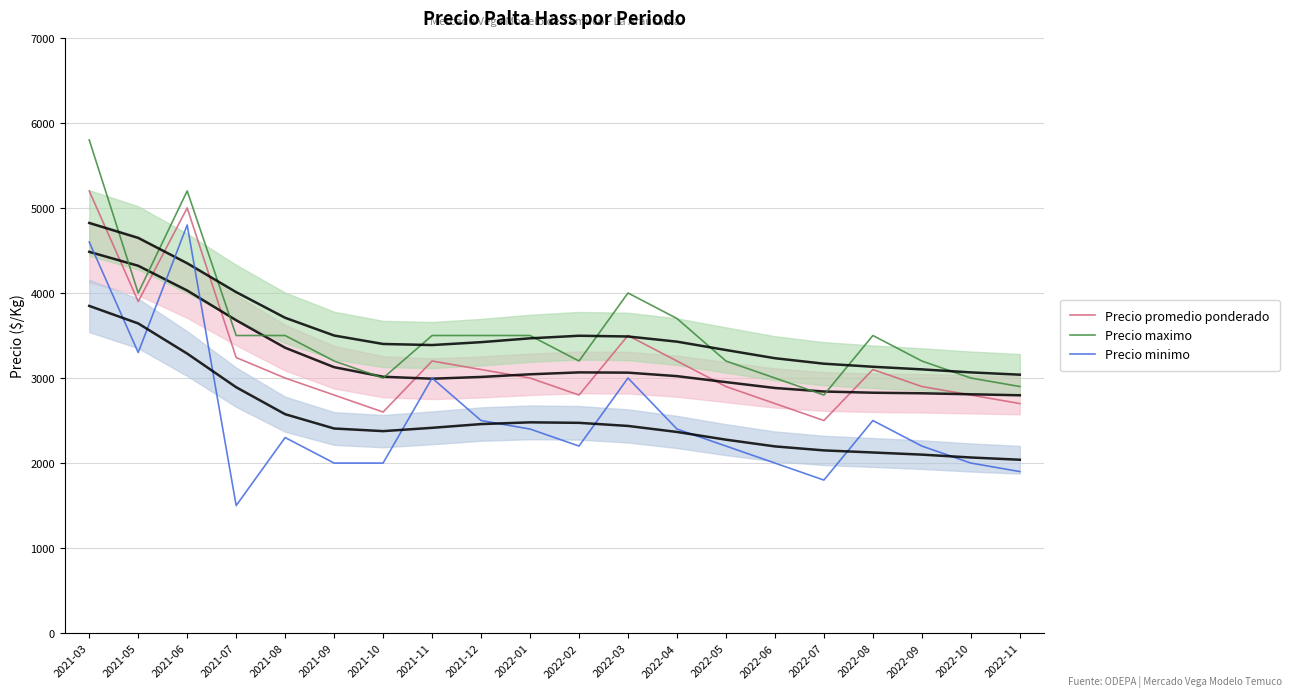

What is the sum of all Precio promedio ponderado values?

64141